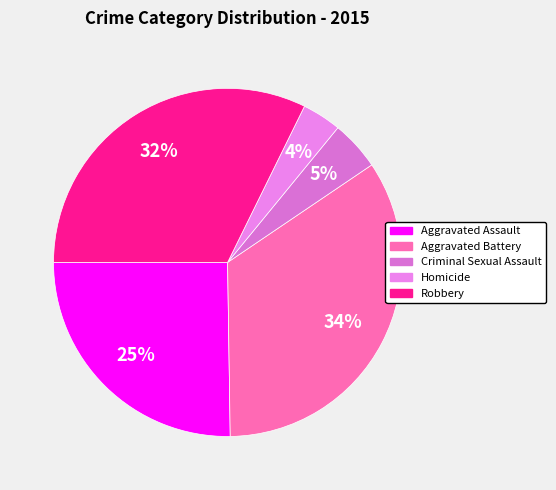

What is the smallest slice in the pie chart?

Homicide